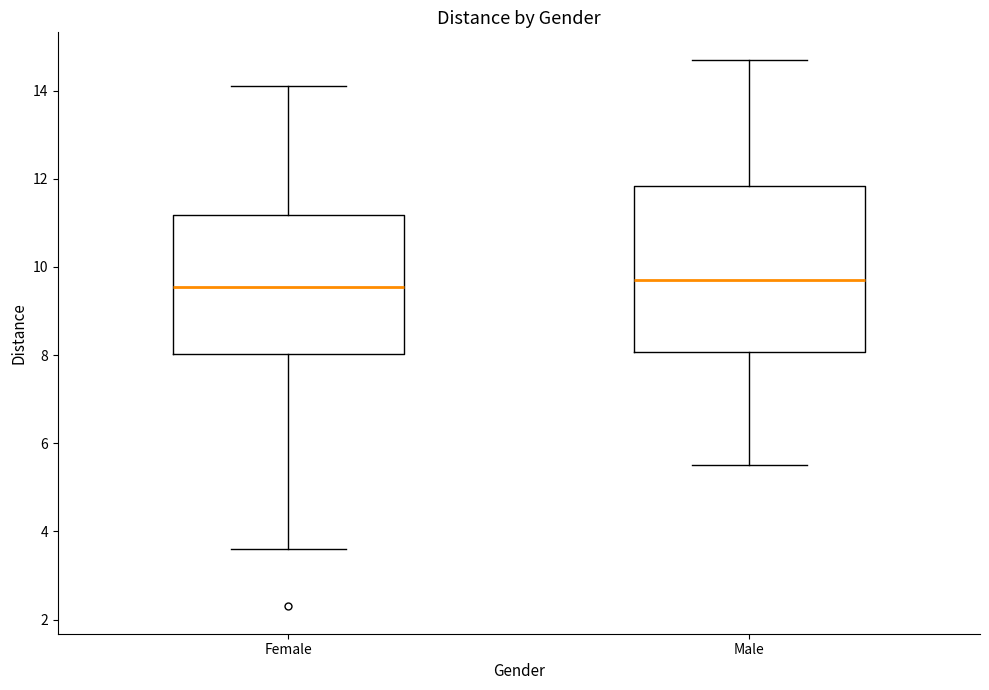

Reading left to right, transcribe this box plot: for each box, give where its median line is, the range the box spans, and where its two whiskers end, as read against the y-axis. The values are not printed on the chart, so give them approximately, as read against the axis.

Female: median 9.6, box 8.0 to 11.2, whiskers 3.6 to 14.2
Male: median 9.8, box 8.0 to 11.8, whiskers 5.6 to 14.8